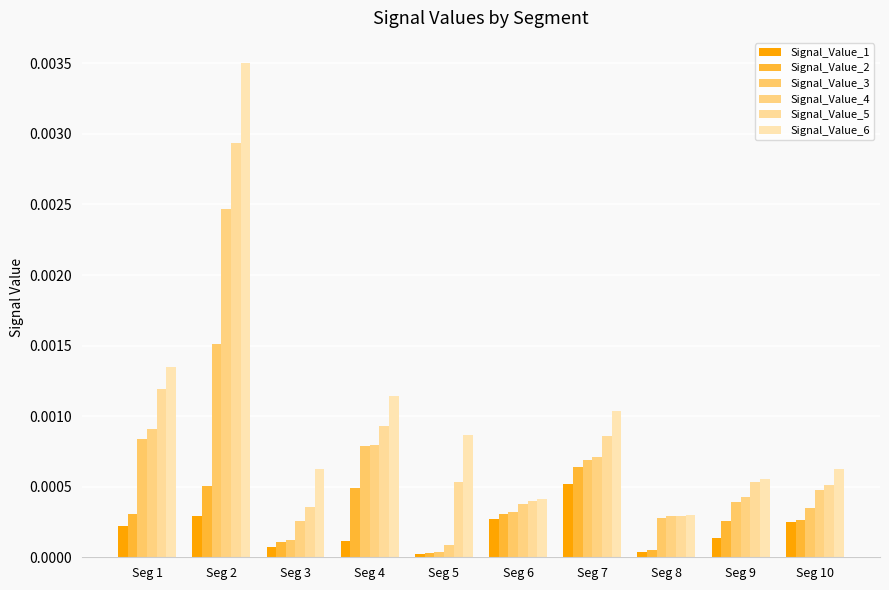

Is it true that Signal_Value_3 equals 0.0 at Seg 7?

False